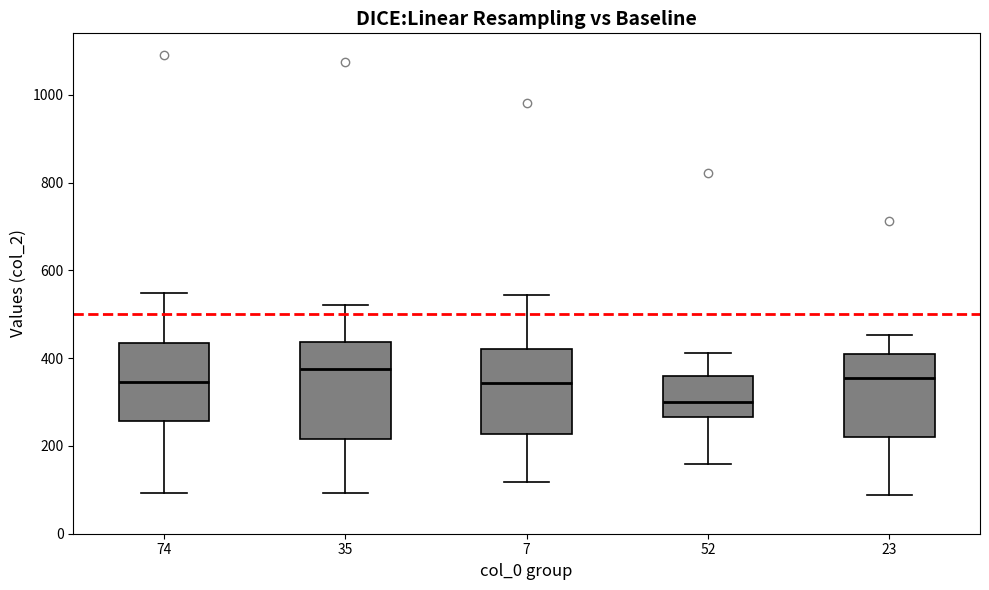

Reading left to right, transcribe this box plot: for each box, give where its median line is, the range the box spans, and where its two whiskers end, as read against the y-axis. The values are not printed on the chart, so give them approximately, as read against the axis.

74: median 340, box 260 to 440, whiskers 100 to 540
35: median 380, box 220 to 440, whiskers 100 to 520
7: median 340, box 220 to 420, whiskers 120 to 540
52: median 300, box 260 to 360, whiskers 160 to 420
23: median 360, box 220 to 400, whiskers 80 to 460